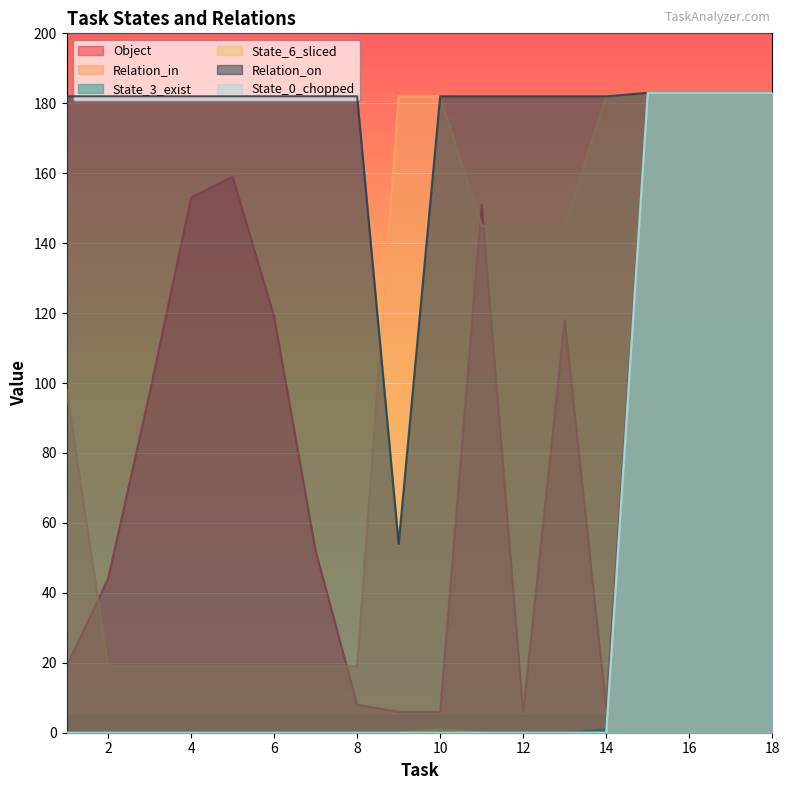

What are all the series names shown in the legend?

Object, Relation_in, State_3_exist, State_6_sliced, Relation_on, State_0_chopped